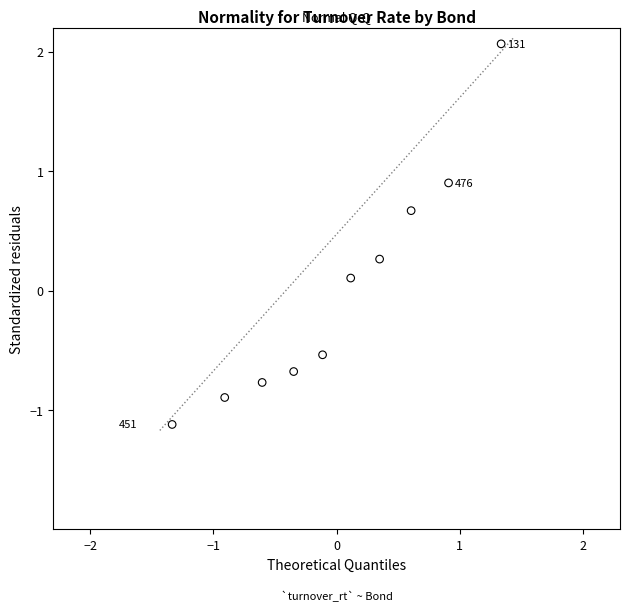

What is the range of Y values (max minus min)?

3.2